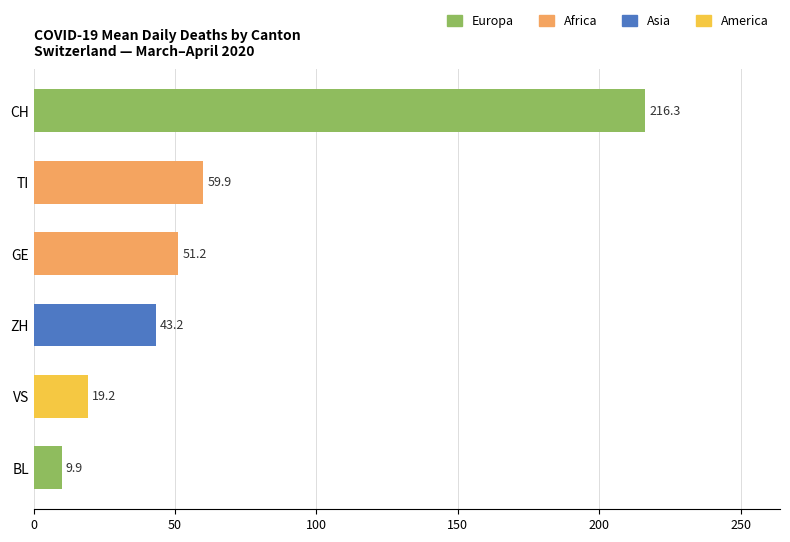

The chart shows a value of 35.5 at TI. True or false?

False